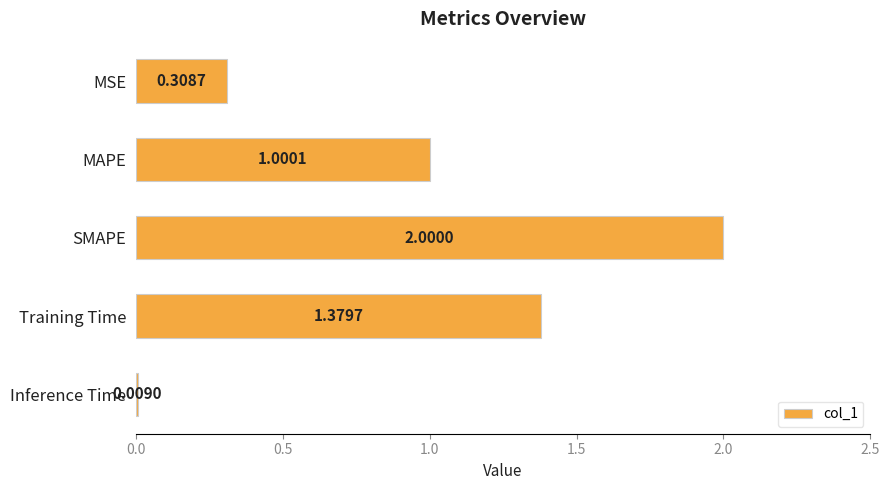

List the labels in order of value, largest first.

SMAPE, Training Time, MAPE, MSE, Inference Time